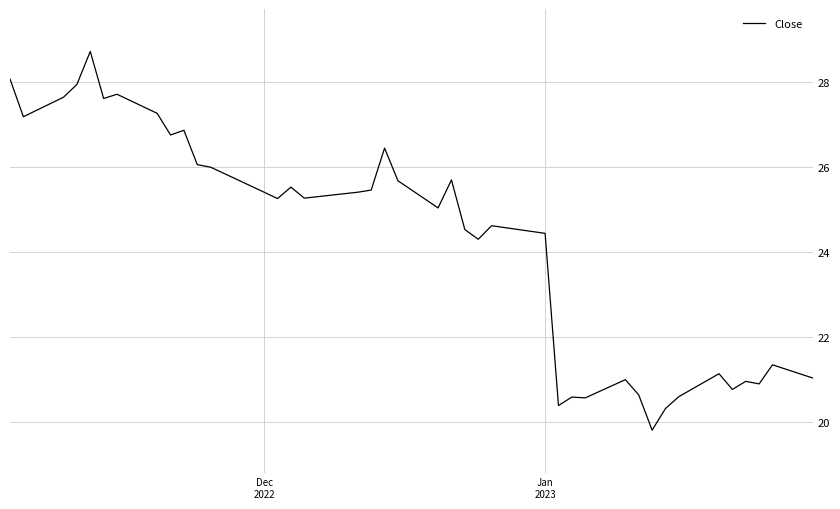

Reading right to left, extract all data points from this chart.

21.0	21.3	20.9	21.0	20.8	21.1	20.6	20.3	19.8	20.6	21.0	20.6	20.6	20.4	24.4	24.6	24.3	24.5	25.7	25.0	25.7	26.5	25.5	25.4	25.3	25.5	25.3	25.4	26.0	26.1	26.9	26.8	27.3	27.7	27.6	28.7	28.0	27.6	27.2	28.1